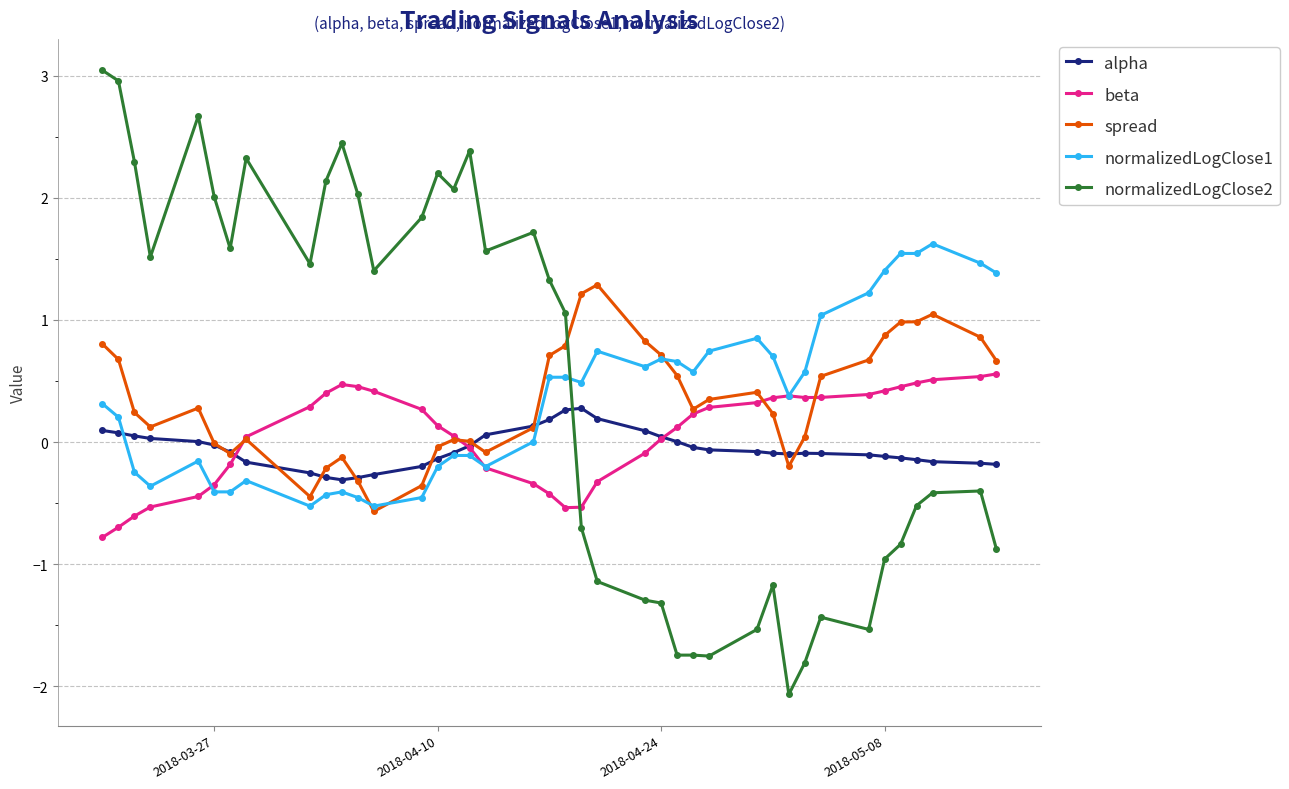

Which series has the largest range (max minus min)?

normalizedLogClose2